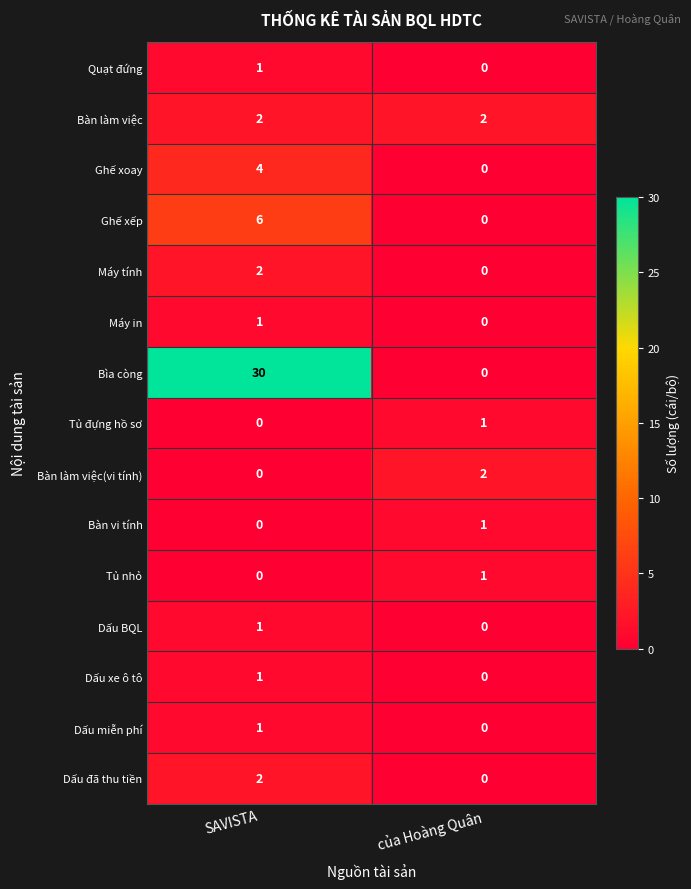

Which series has the largest total across all categories?

Bìa còng